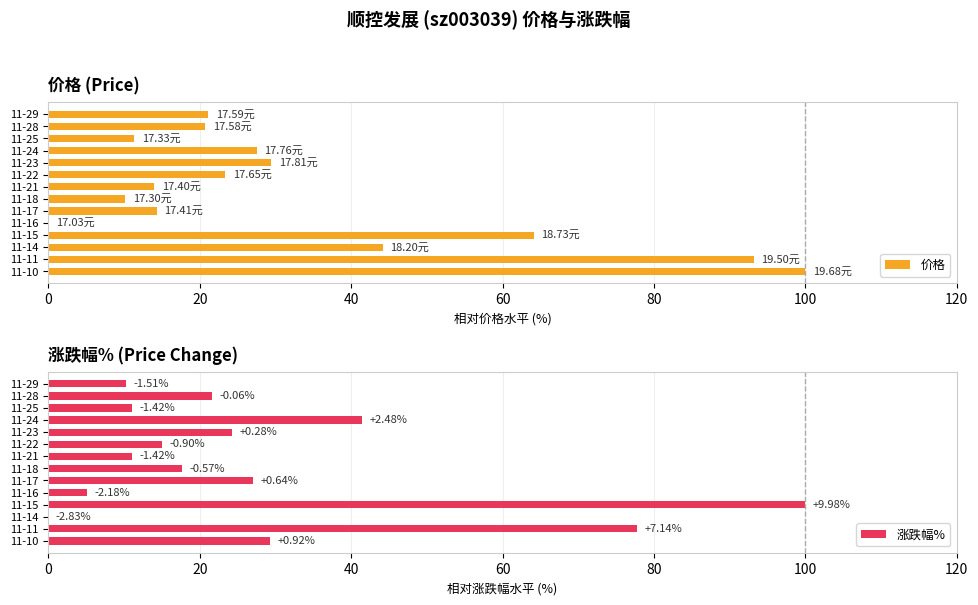

The value of 价格 at 11-16 is 0.0. True or false?

True